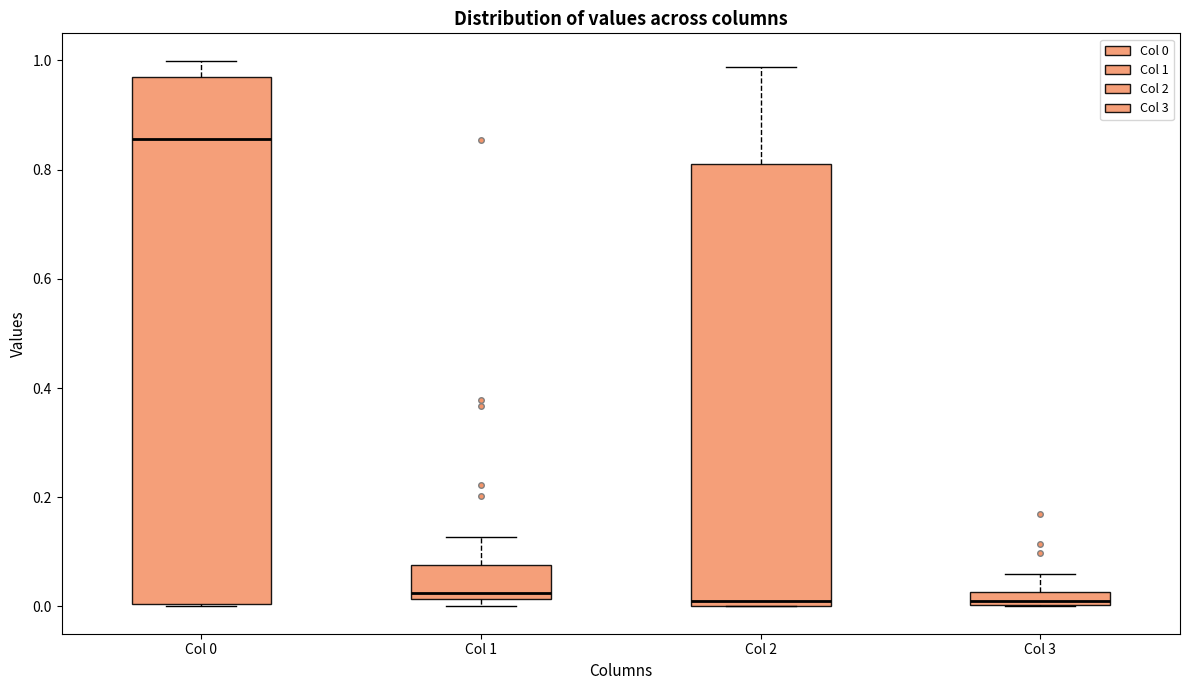

Where does the upper whisker of the box for Col 1 end on the y-axis? The values are not printed on the chart, so give them approximately, as read against the axis.

0.12